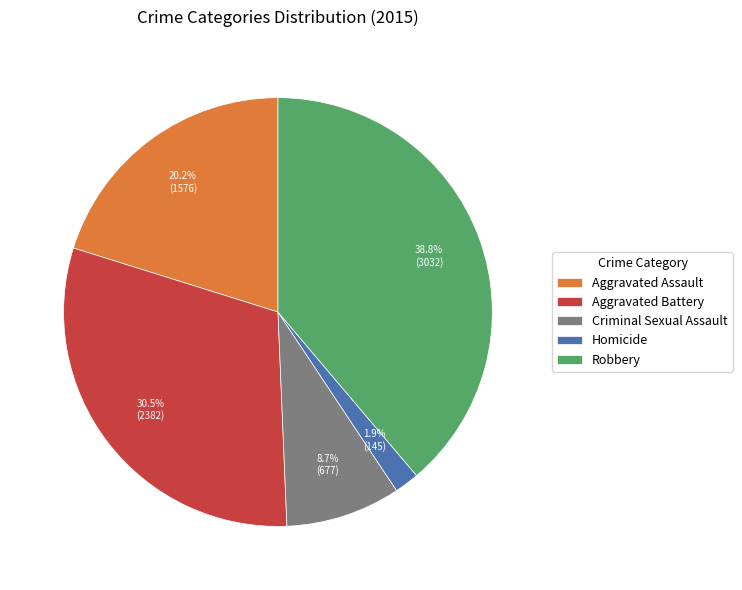

What is the largest slice in the pie chart?

Robbery